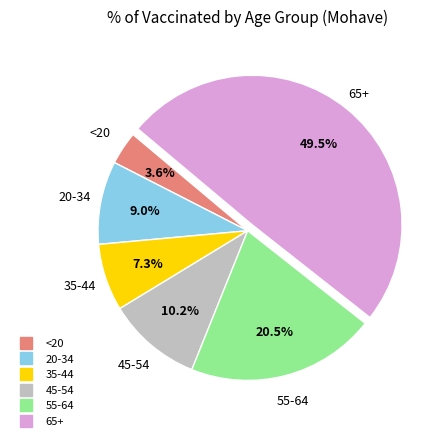

To the nearest percent, what is the difference between the <20 and 45-54 slice percentages?

7%